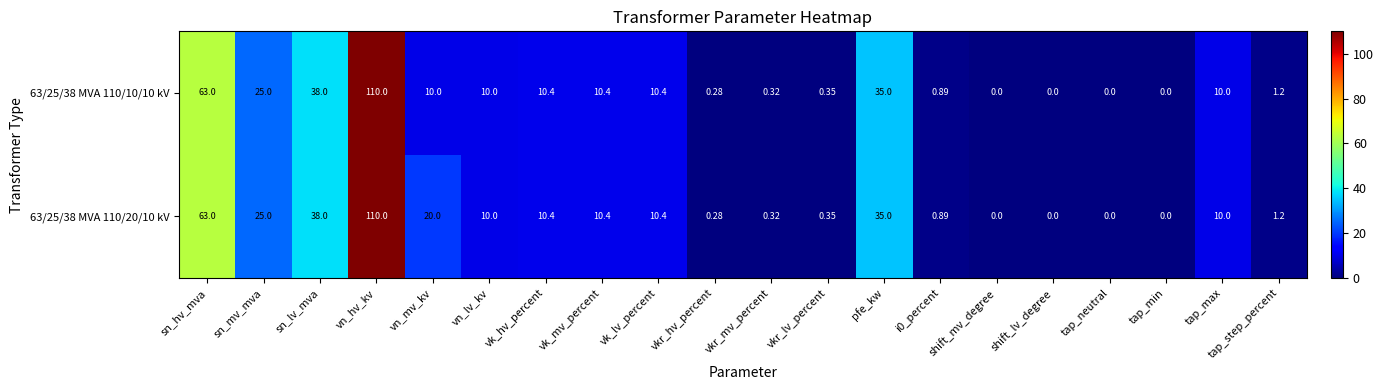

At which category is the sum across all series the highest?

vn_hv_kv